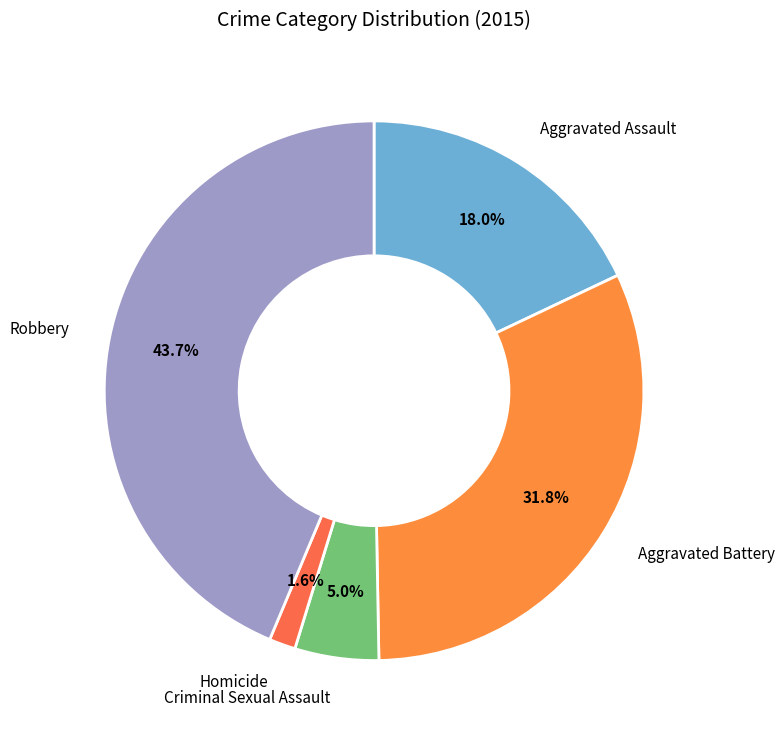

How many slices are in this pie chart?

5